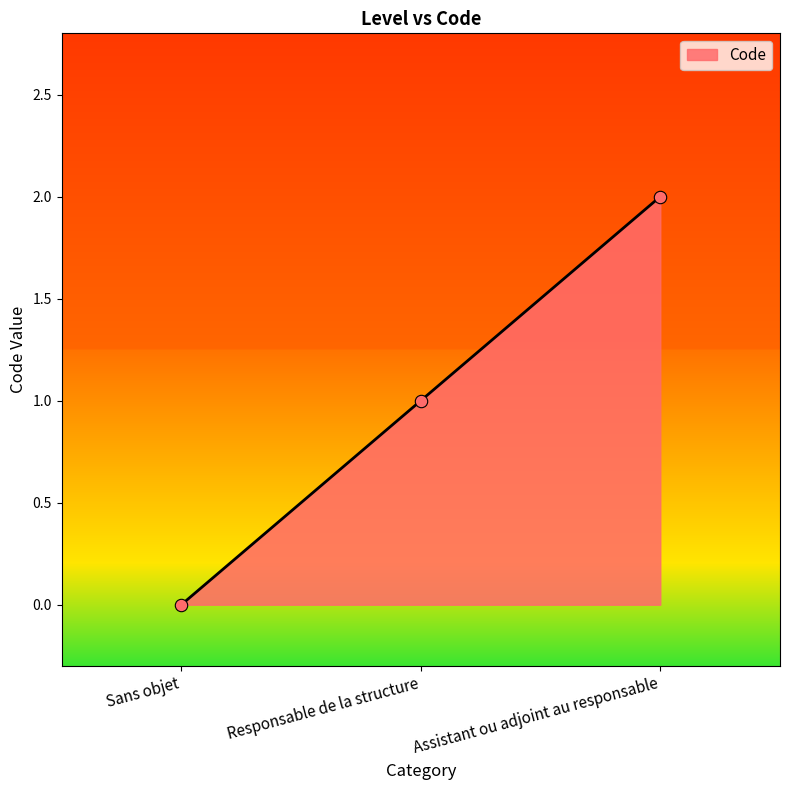

Between Responsable de la structure and Assistant ou adjoint au responsable, which is larger?

Assistant ou adjoint au responsable